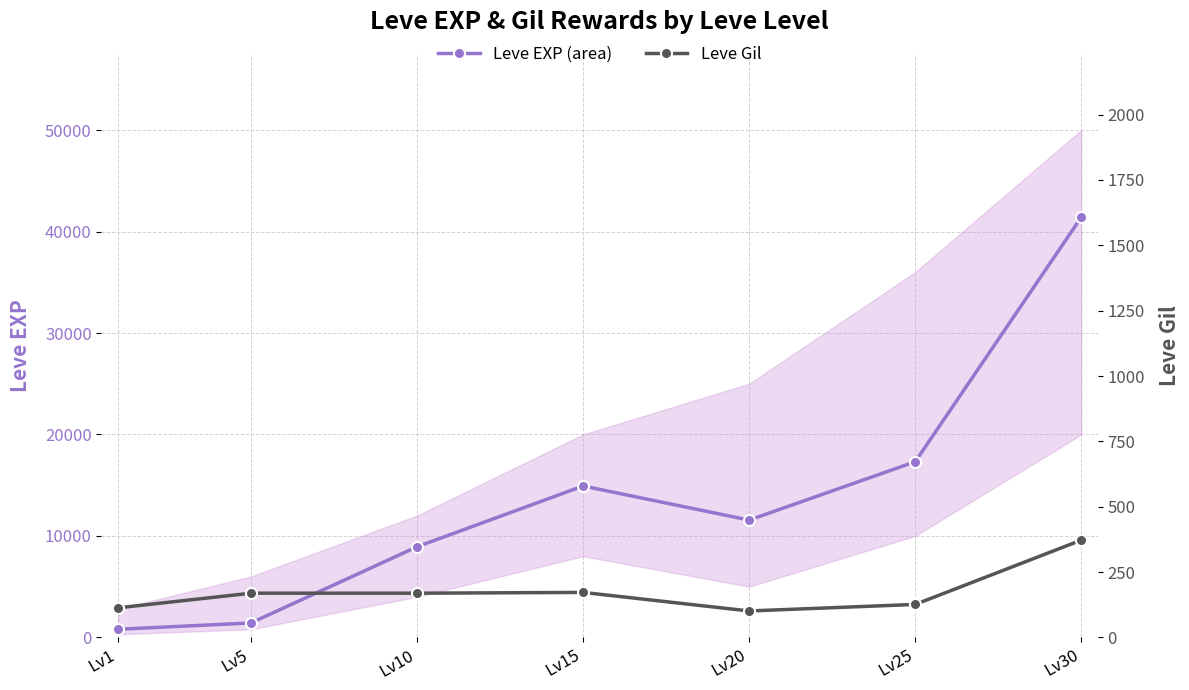

List the series in order of their peak value, lowest first.

Leve Gil, Leve EXP (area)